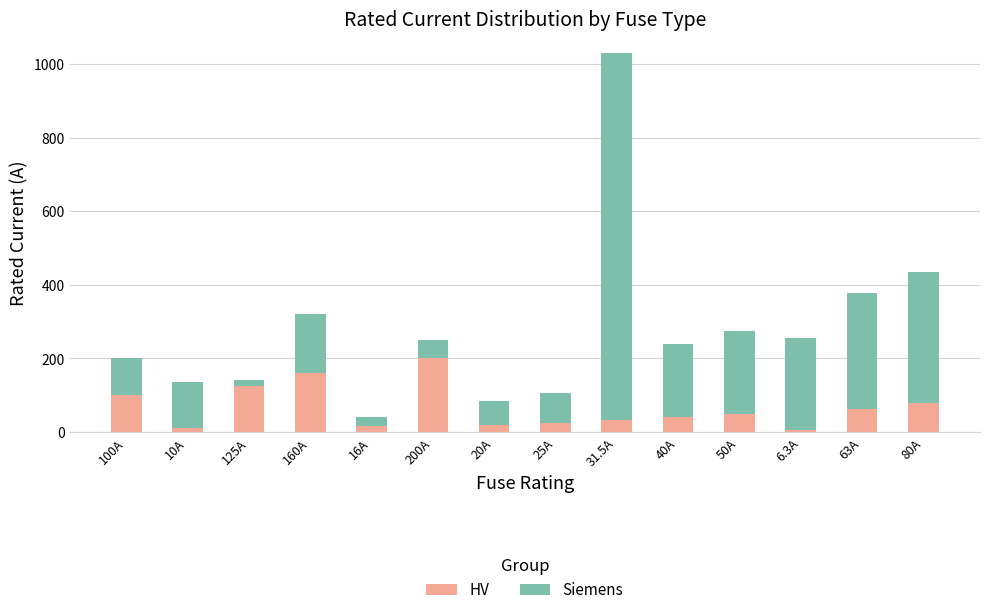

What is the difference between the maximum and minimum values in the HV series?

193.7